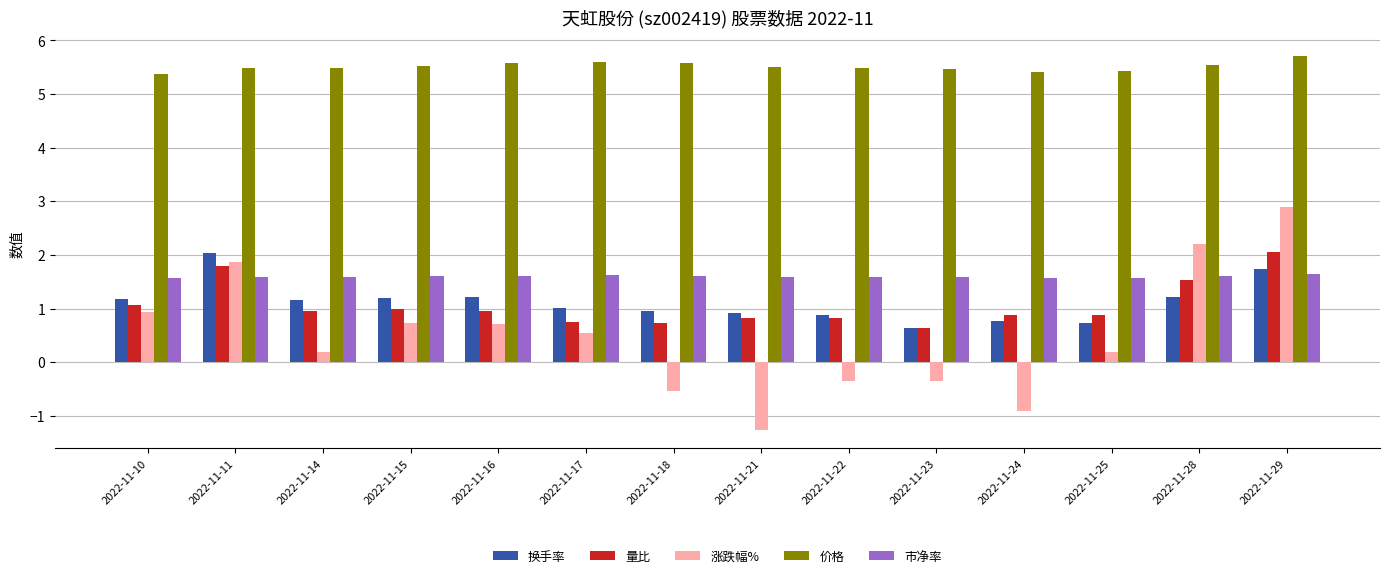

True or false: 量比 has a value of 1.1 at 2022-11-10.

True